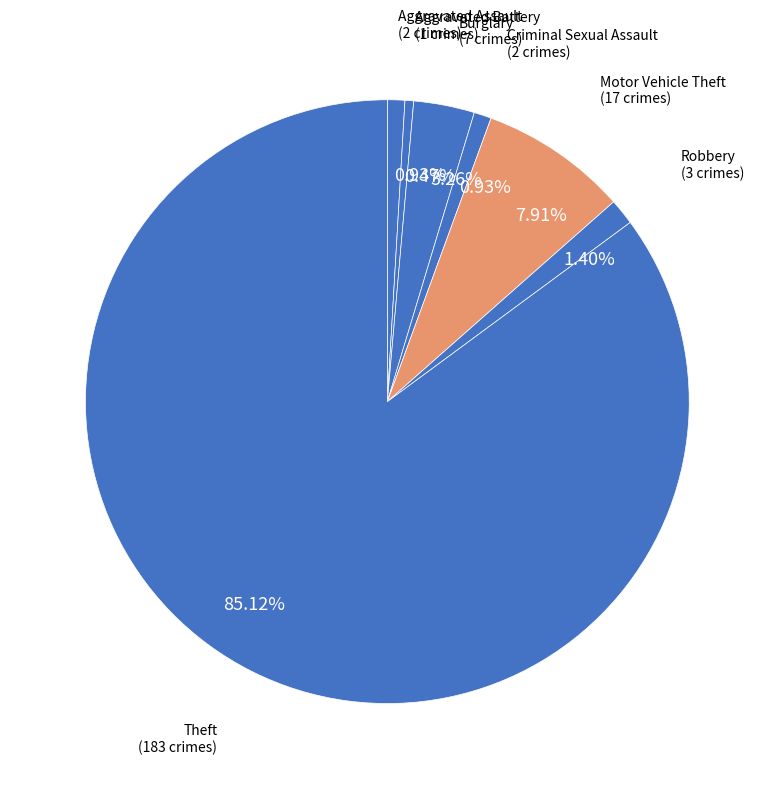

Count the number of slices in the pie.

7